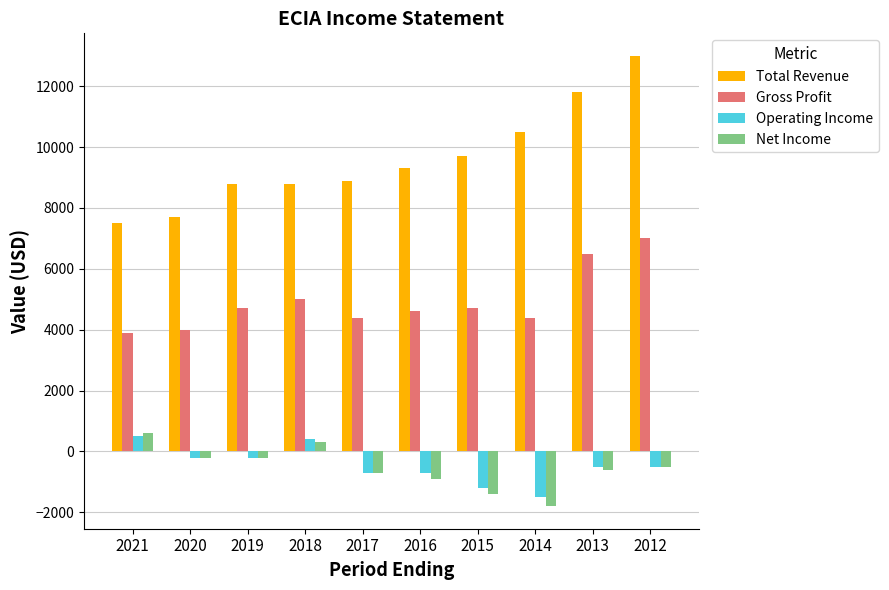

How many categories are shown in the chart?

10